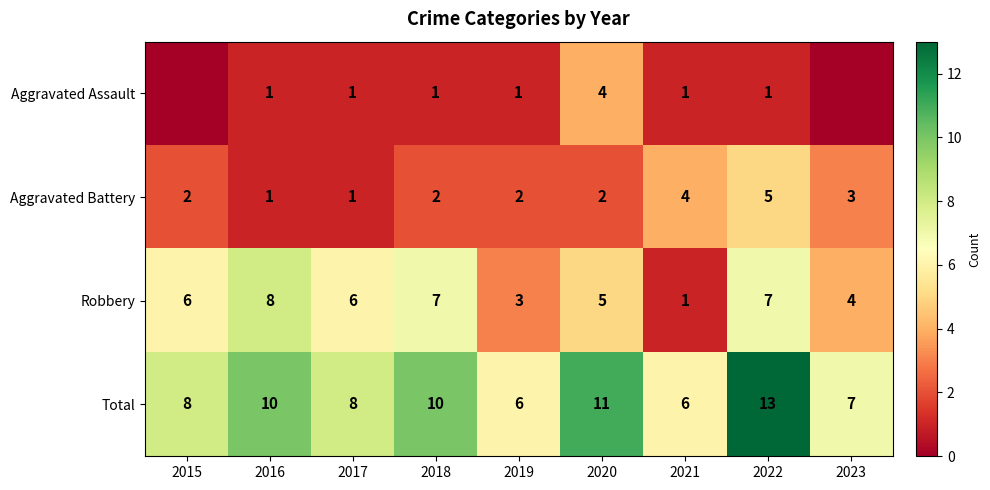

At 2020, list the series in order from smallest to largest.

Aggravated Battery, Aggravated Assault, Robbery, Total